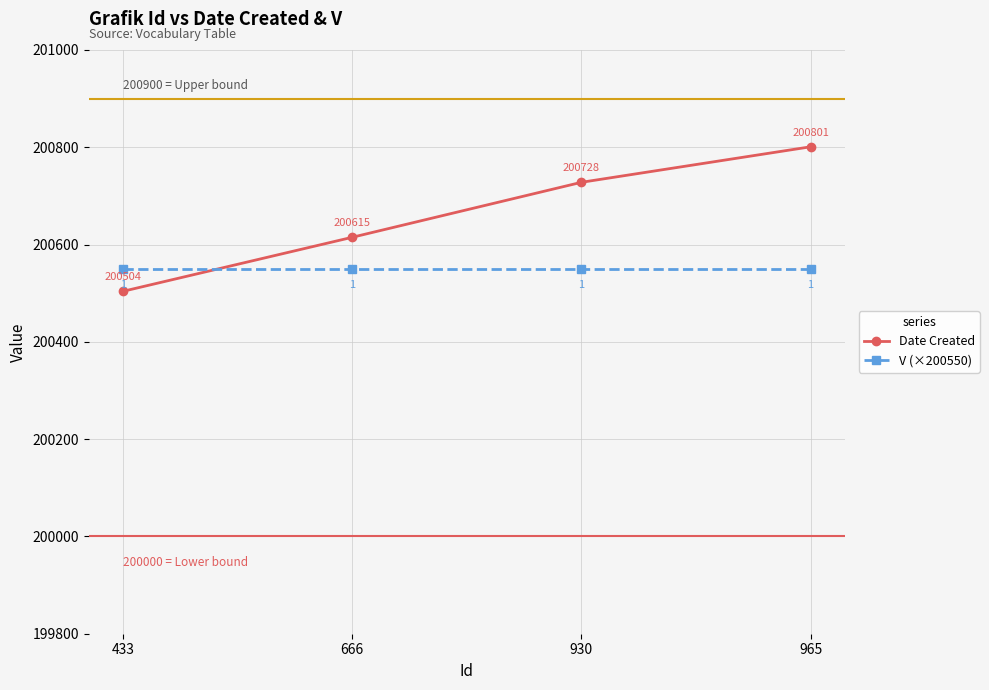

List the series in order of their overall mean, lowest first.

V (×200550), Date Created